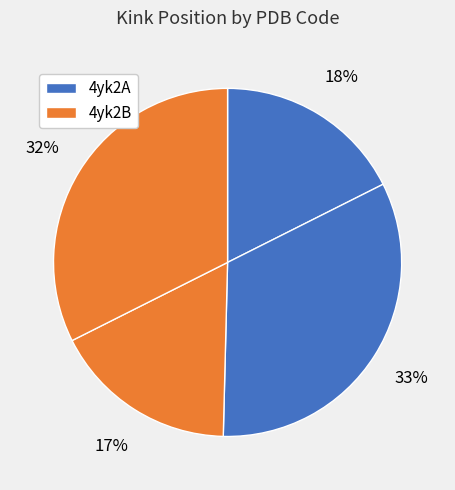

Which category has the smallest portion of the pie?

4yk2B (87)